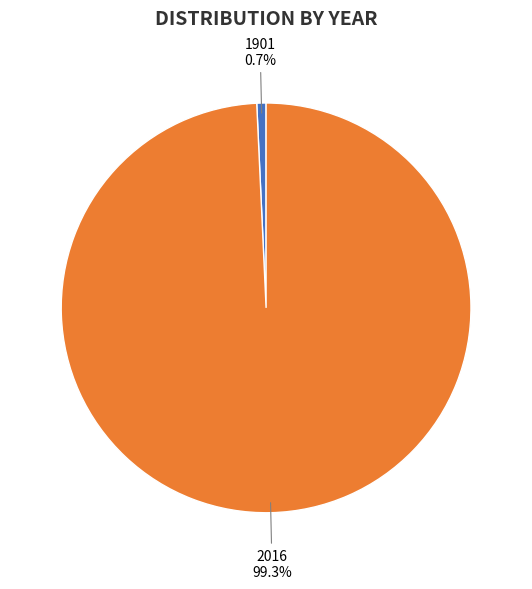

Rank the categories by value from highest to lowest.

2016, 1901